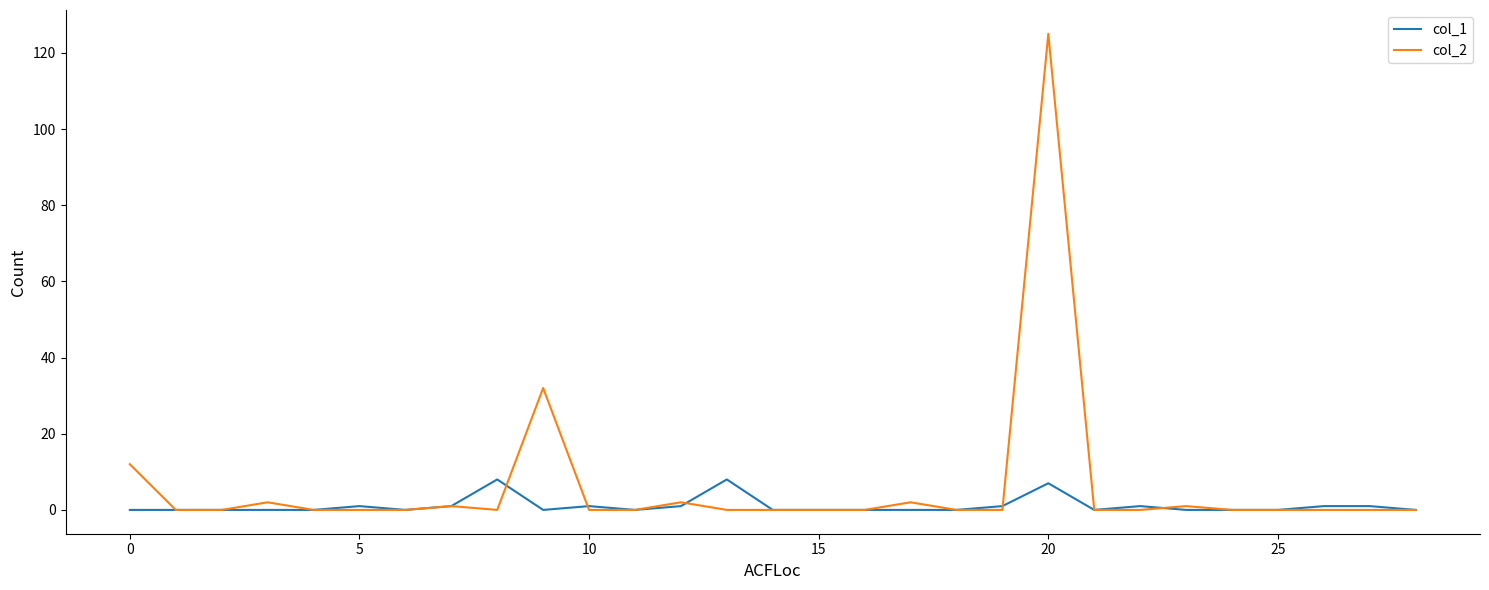

What is the maximum value shown in the chart?

125